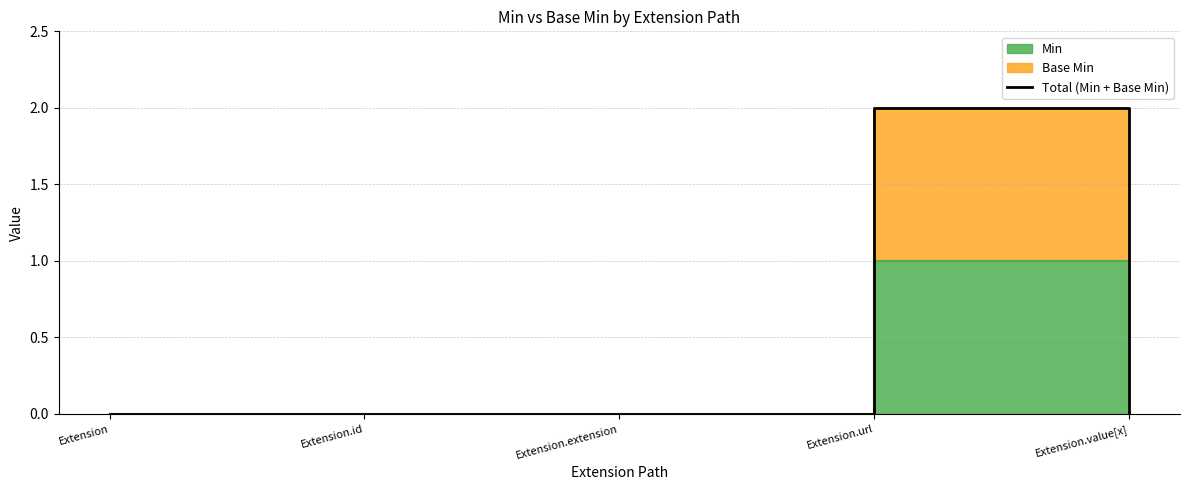

The chart shows a value of 0 at Extension.extension. True or false?

True